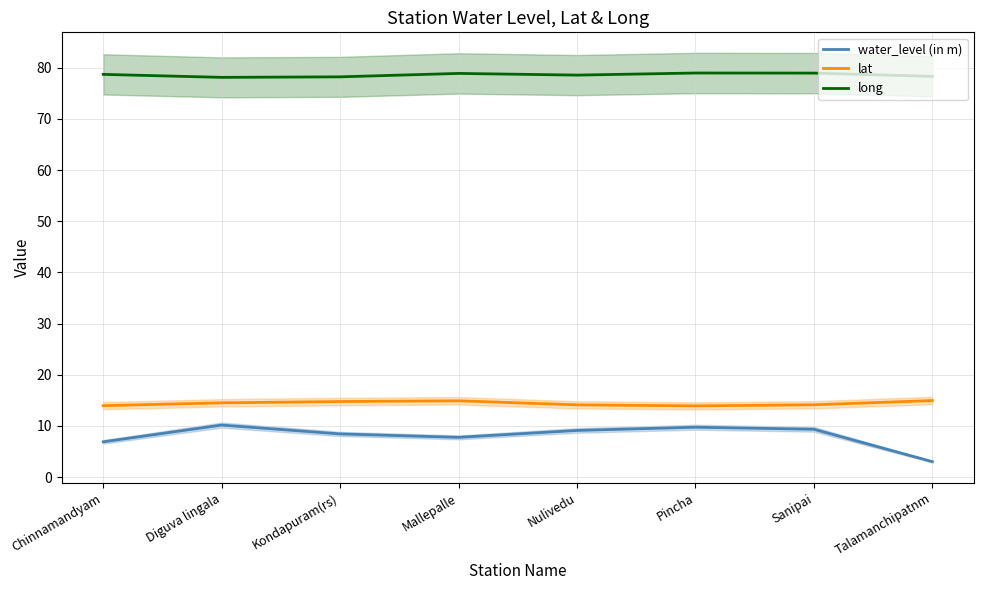

Is it true that long equals 78.6 at Nulivedu?

True